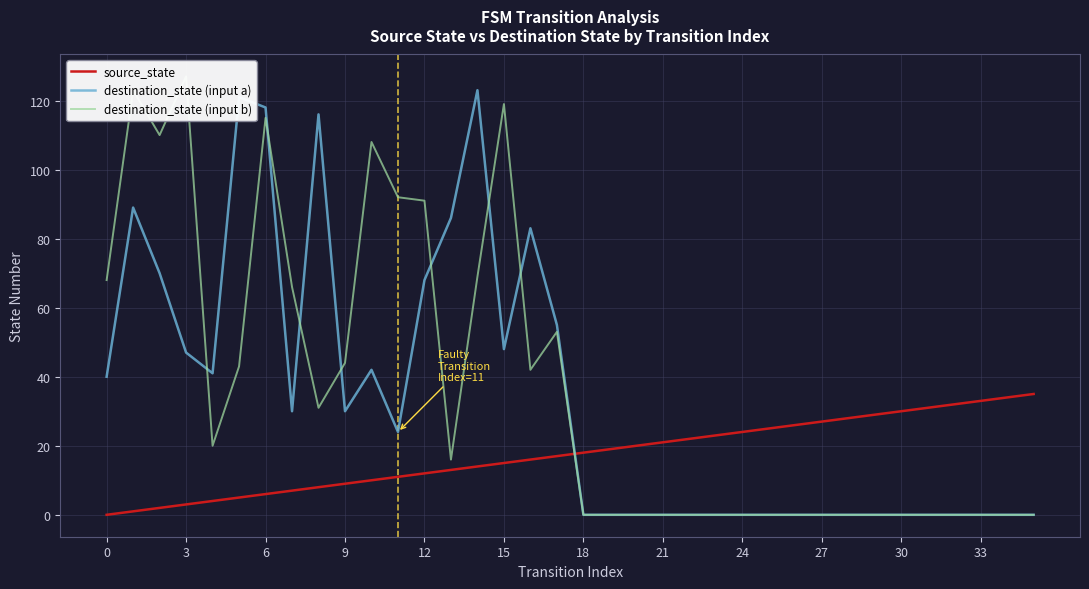

At how many categories does at least one series exceed 65?

15